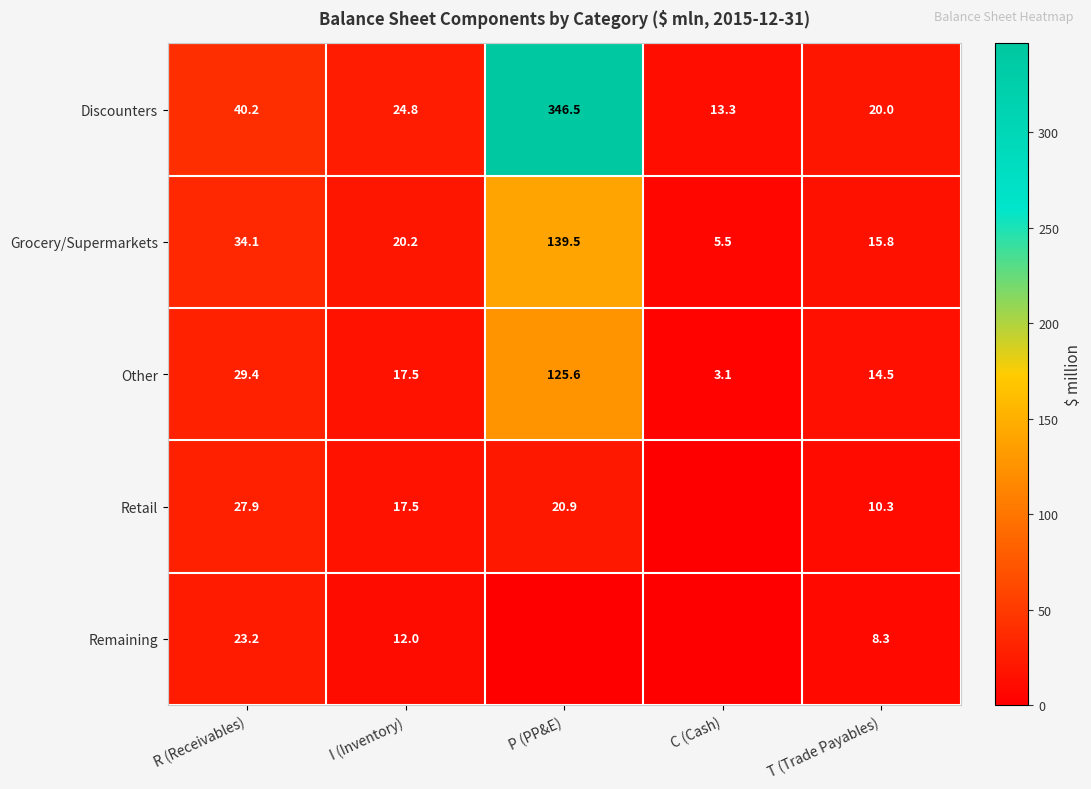

What is the spread (max minus min) of values at I (Inventory)?

12.8